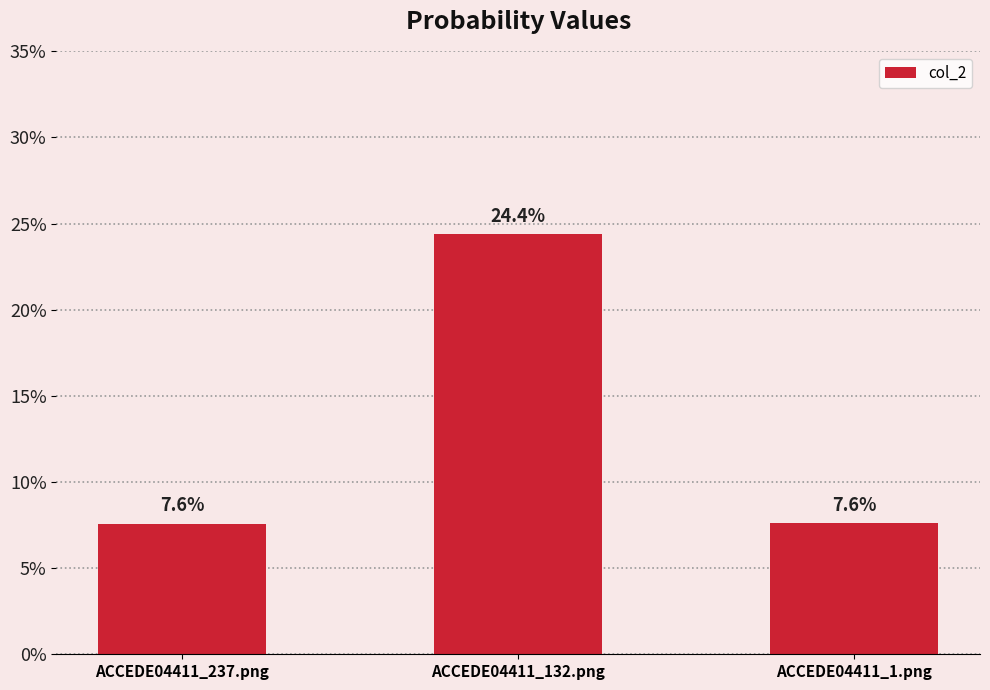

What is the approximate value at ACCEDE04411_132.png?

0.2